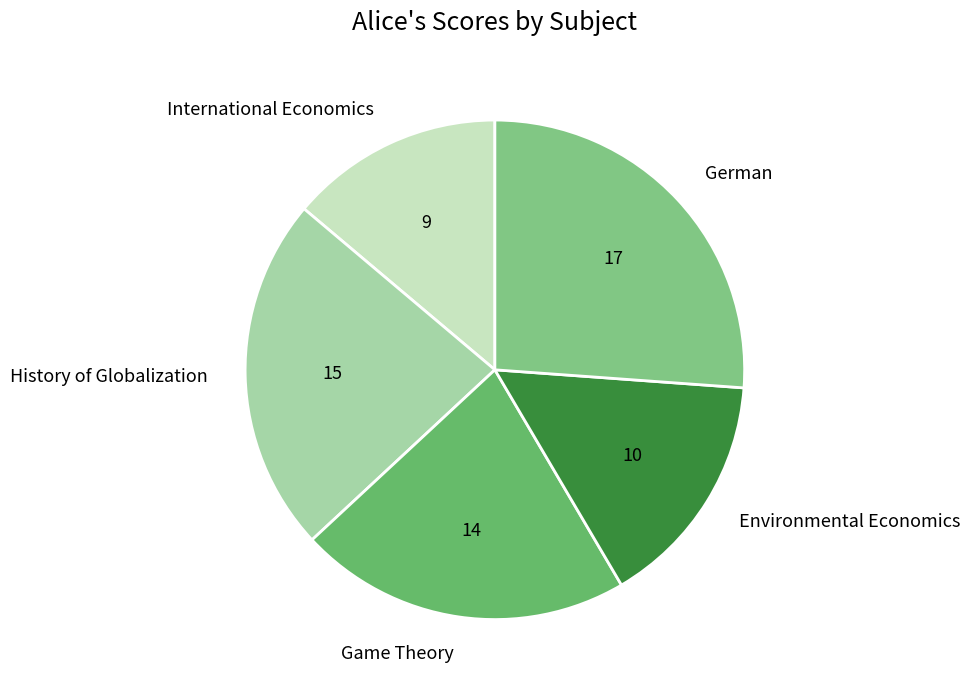

Which category has the smallest portion of the pie?

International Economics